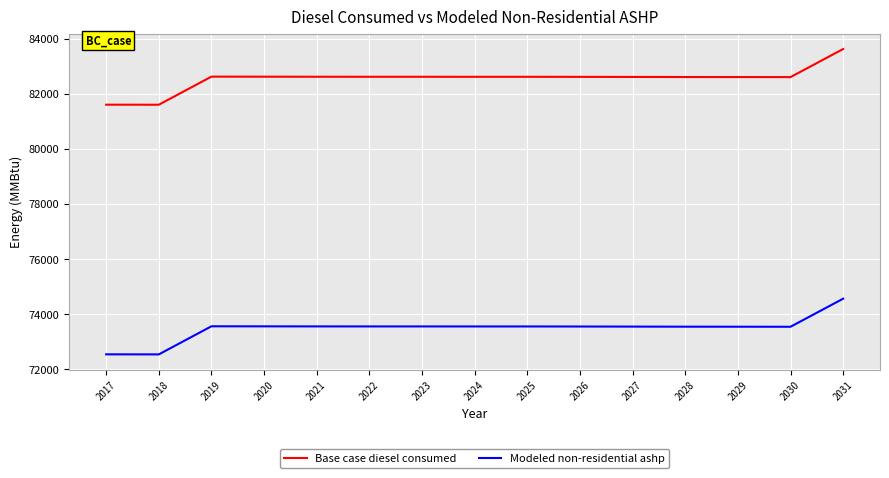

Which category has the highest value in the Modeled non-residential ashp series?

2031